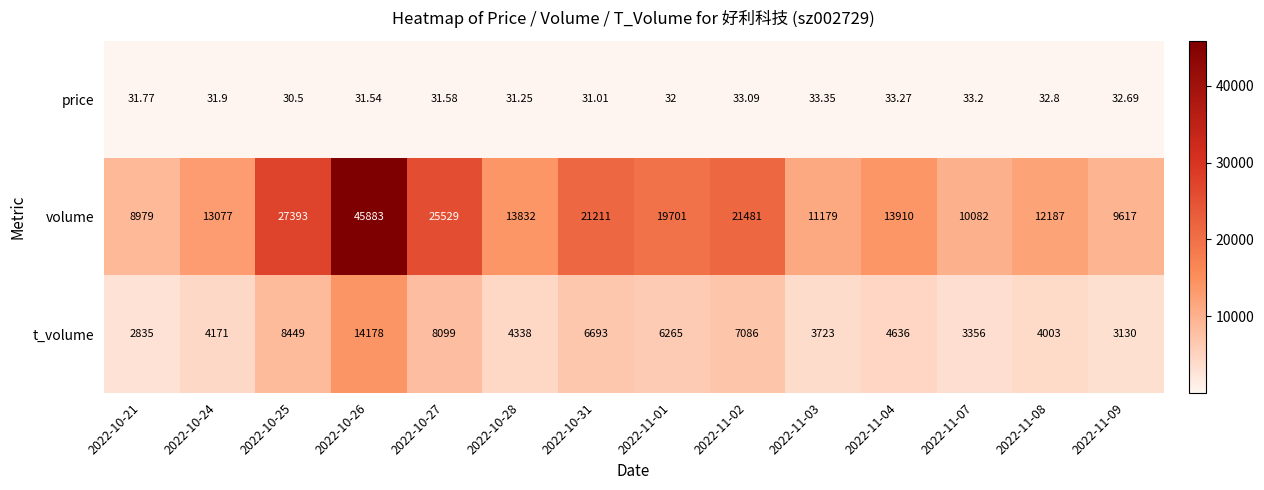

Which label corresponds to the smallest value in the chart?

2022-10-25